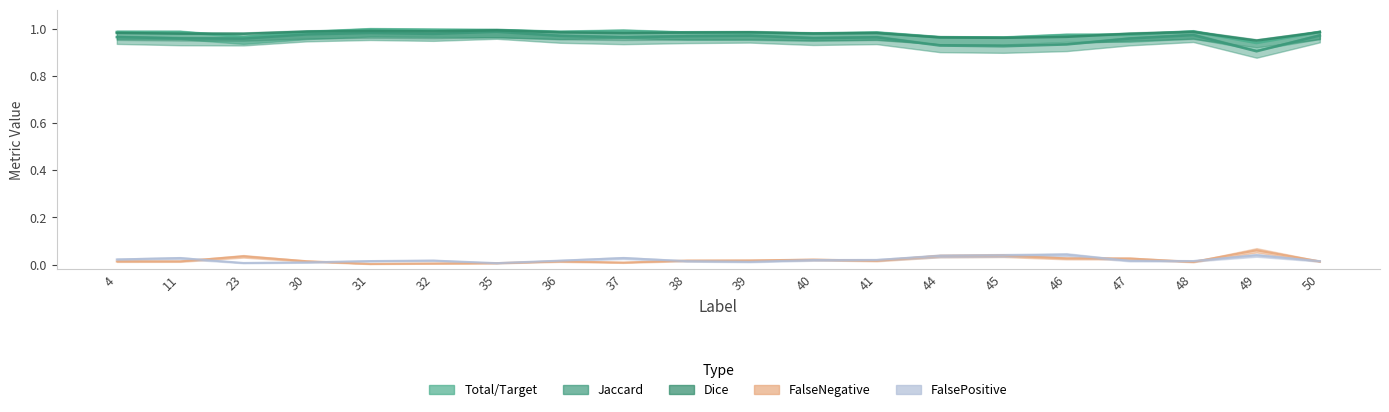

How many data points does each series have?

20